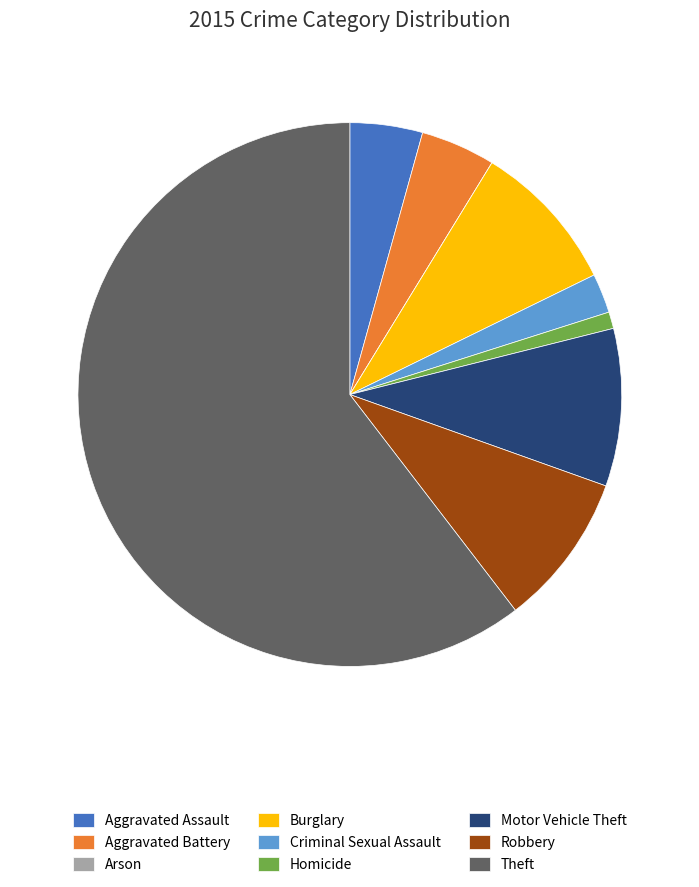

Do Criminal Sexual Assault and Robbery together represent more than half of the pie?

No